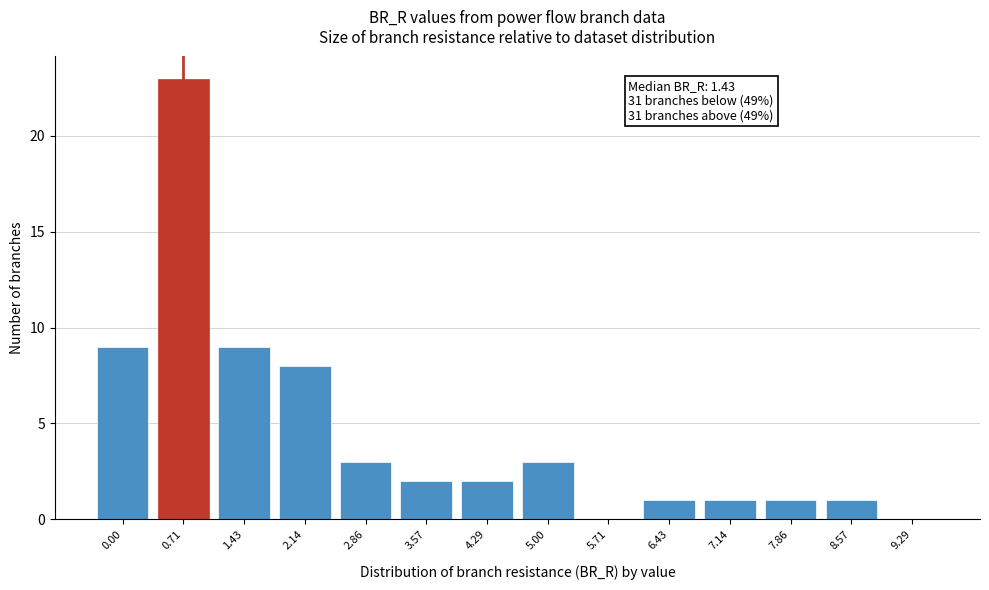

Reading right to left, transcribe all the data shown in this chart.

9.29=0	8.57=1	7.86=1	7.14=1	6.43=1	5.71=0	5.00=3	4.29=2	3.57=2	2.86=3	2.14=8	1.43=9	0.71=23	0.00=9